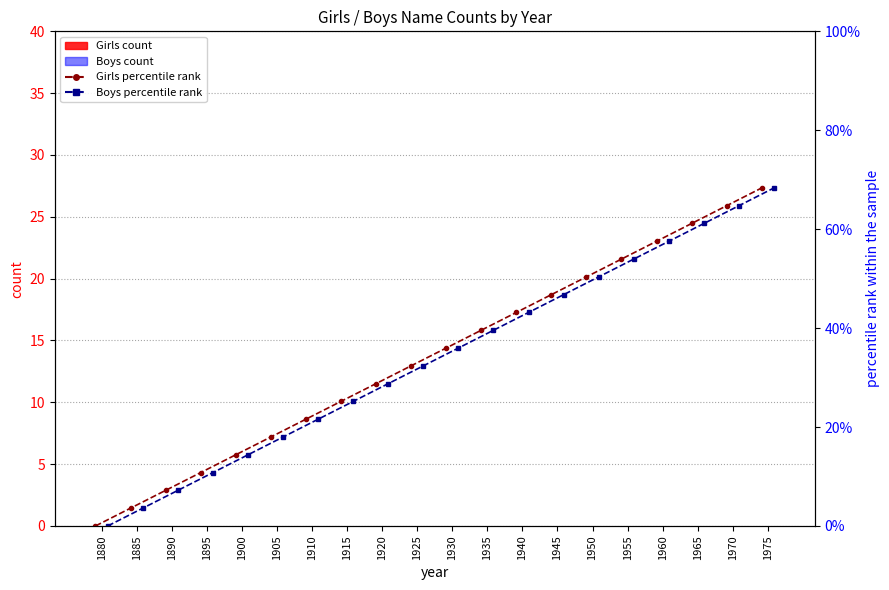

What is the greatest value displayed?

68.3